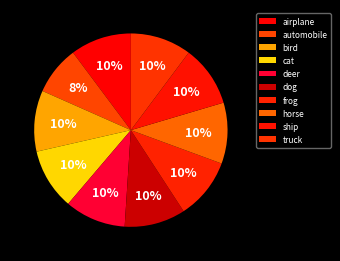

What is the largest slice in the pie chart?

airplane